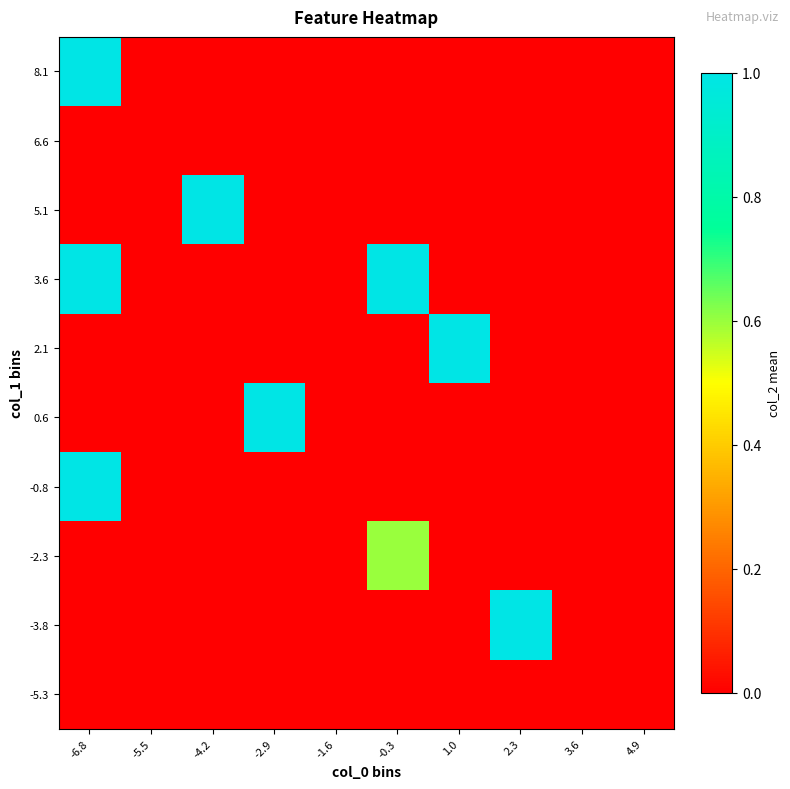

At how many categories does at least one series exceed 0?

6